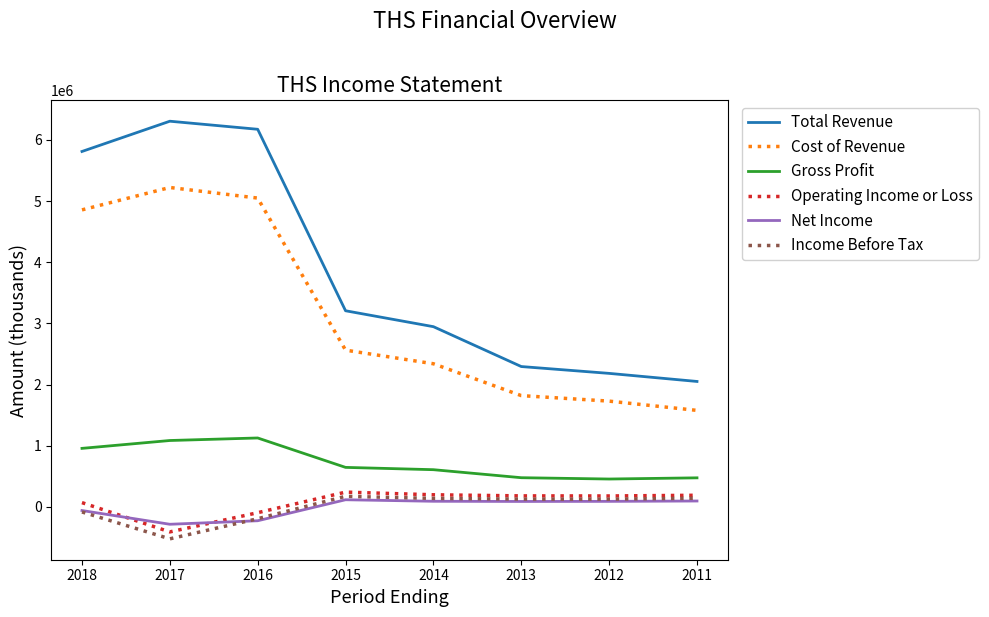

Count the number of categories in the chart.

8